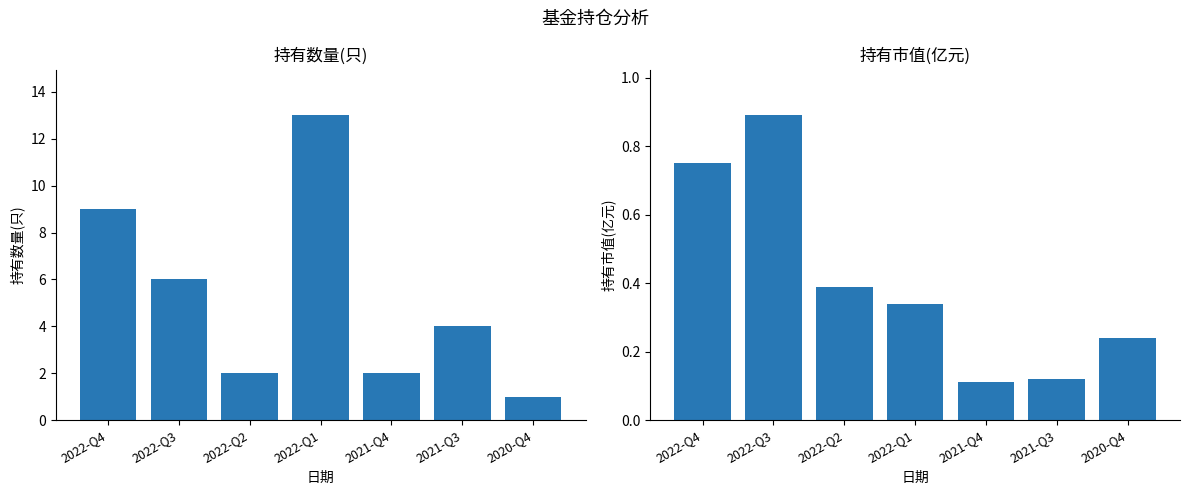

Which label corresponds to the largest value in the chart?

2022-Q1